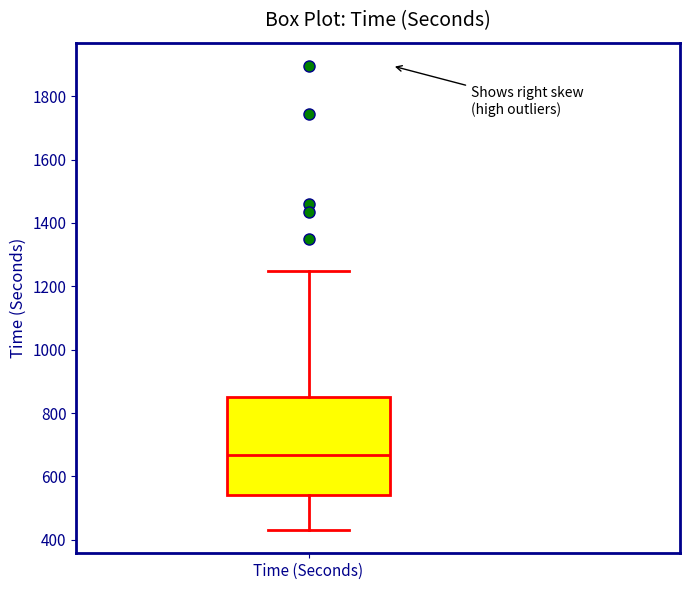

Where is the lower edge of the box for Time (Seconds) on the y-axis? The values are not printed on the chart, so give them approximately, as read against the axis.

540